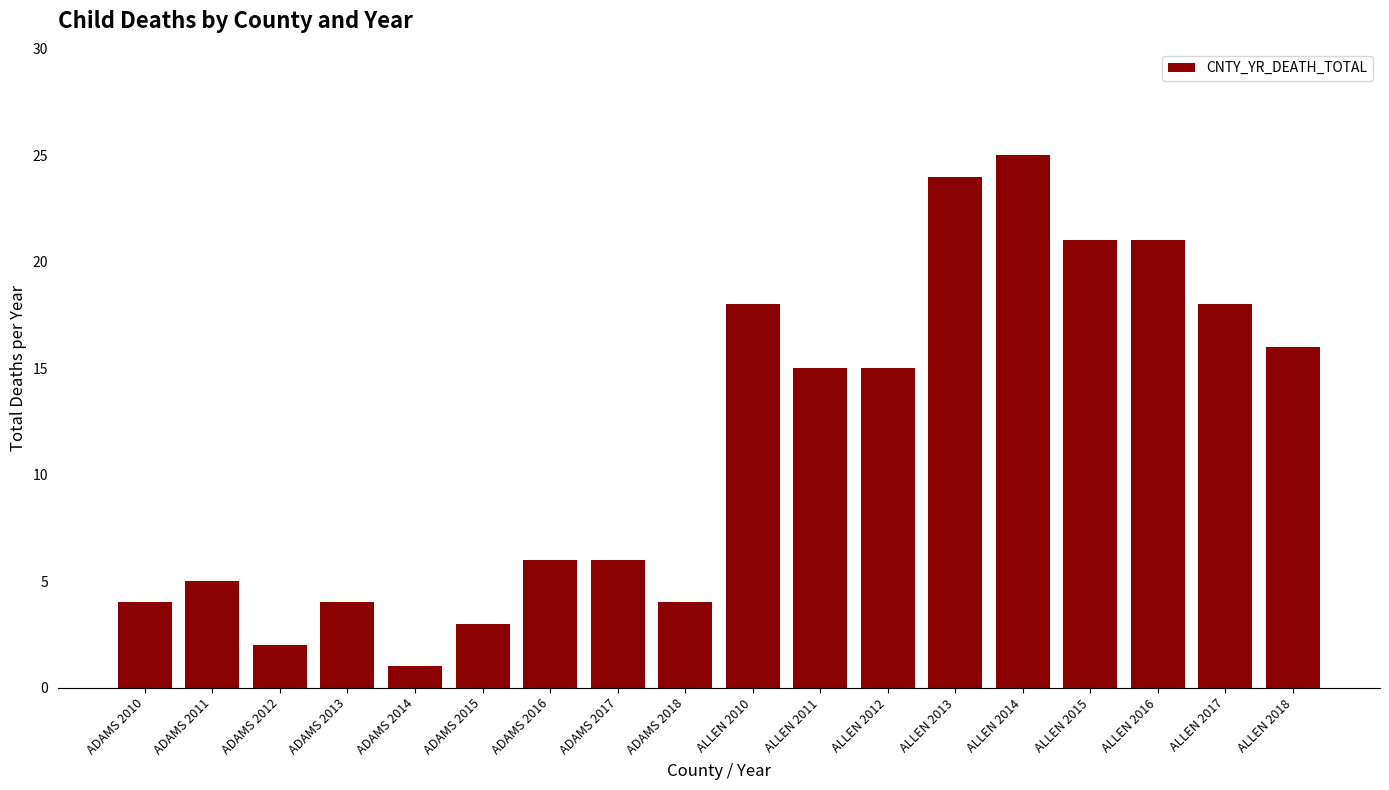

The chart shows a value of 25 at ALLEN 2014. True or false?

True